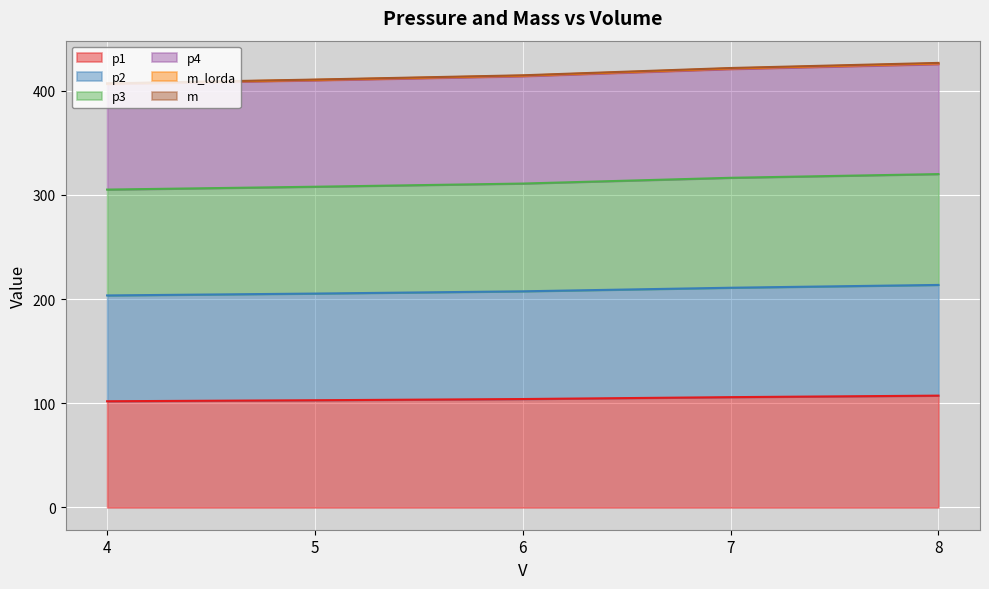

What is the difference between the maximum and second lowest values in the m series?

15.5